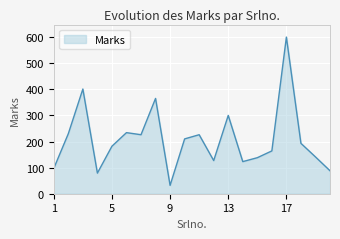

What is the difference between the maximum and minimum values?

568